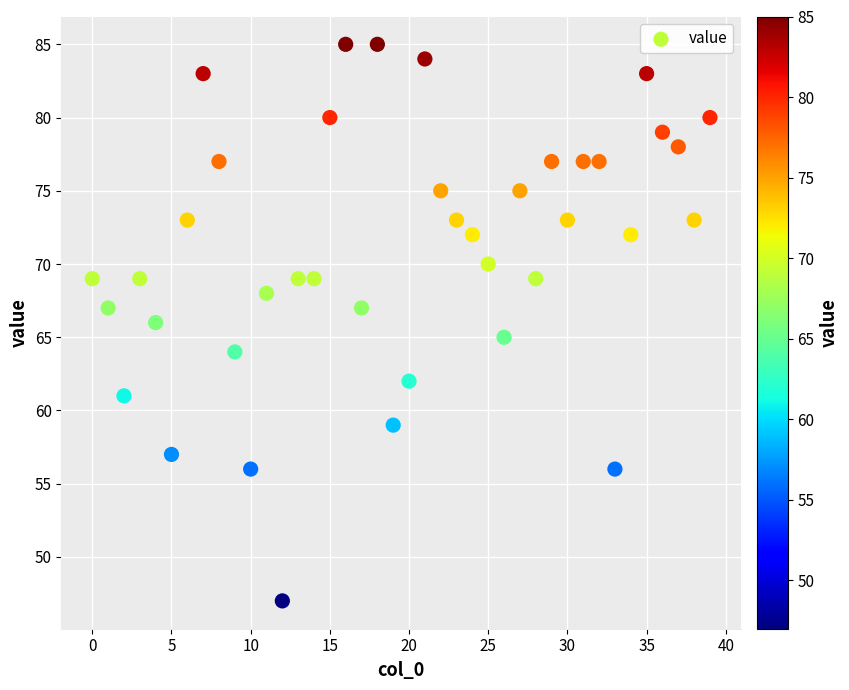

What is the range of Y values (max minus min)?

38